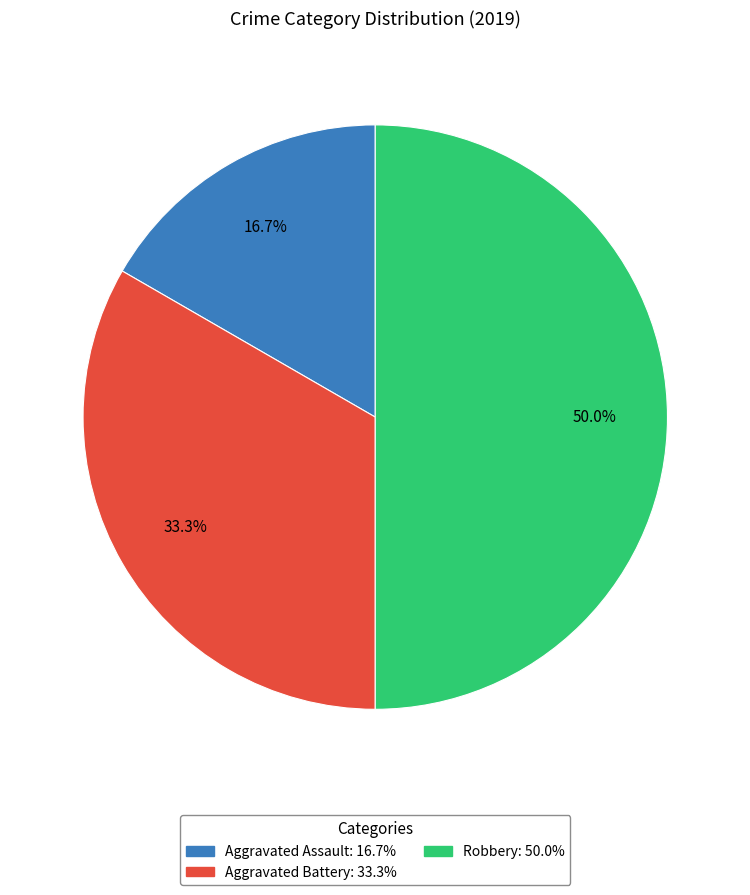

To the nearest percent, what is the average slice percentage?

33%